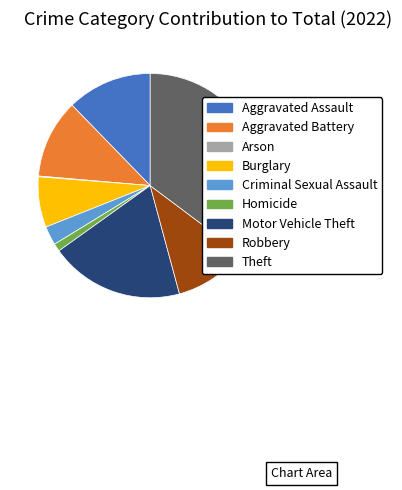

Is it true that Aggravated Battery is 26% of the pie?

False